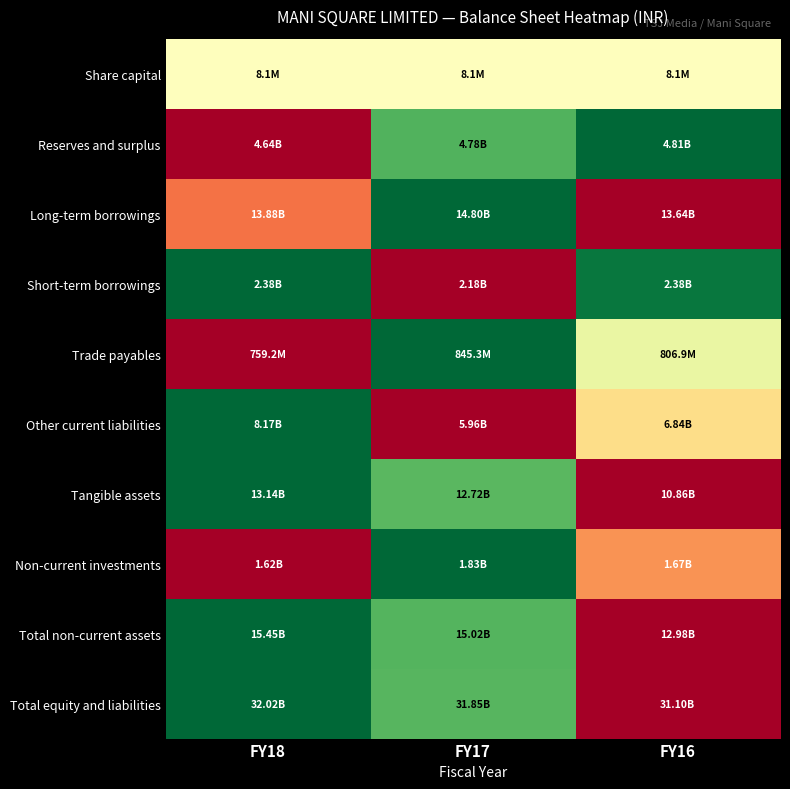

Which has a higher value, FY18 or FY16?

FY18